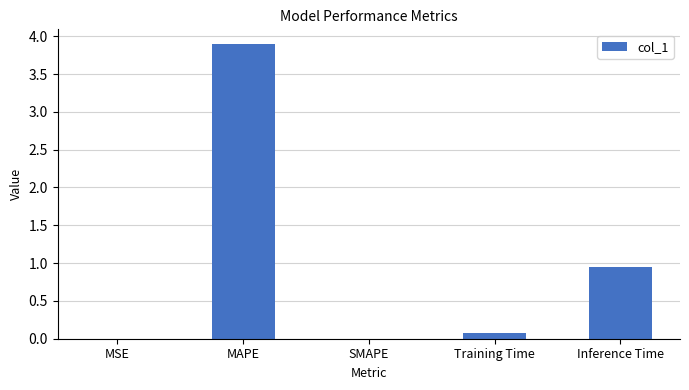

Which category has the highest value across all series?

MAPE